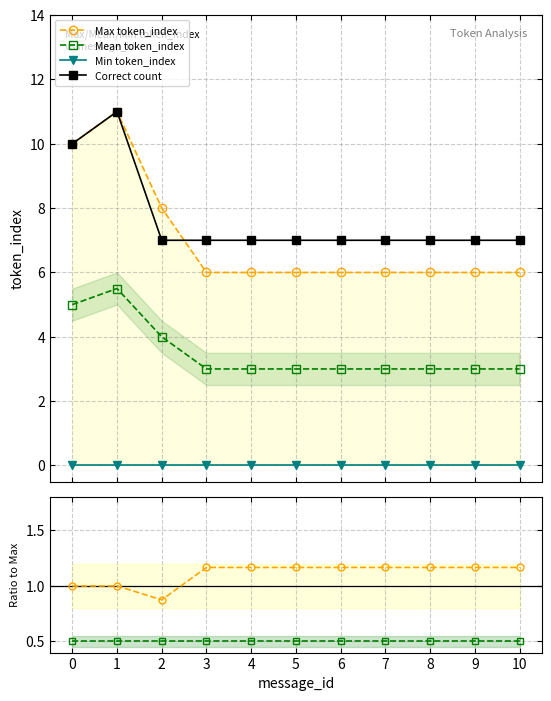

True or false: Correct/Max and Mean/Max intersect in this chart.

False